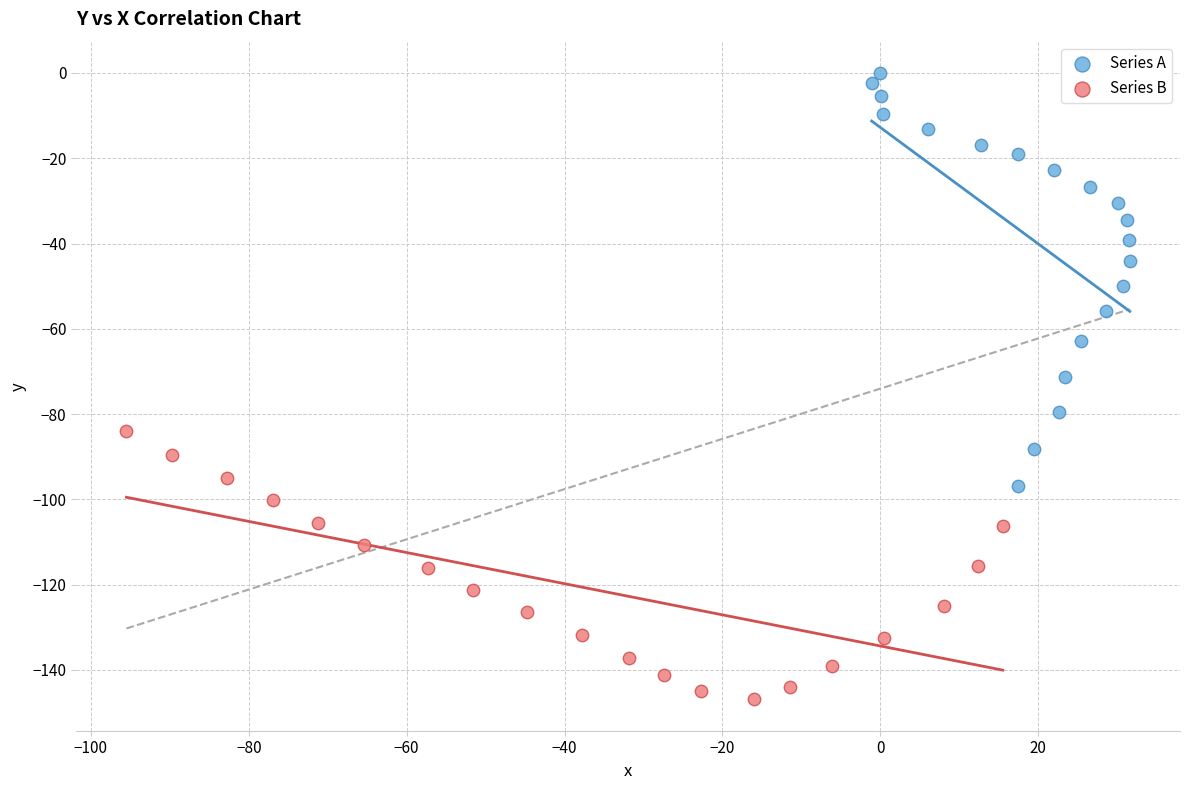

Which series has the largest Y range (max minus min)?

Series A